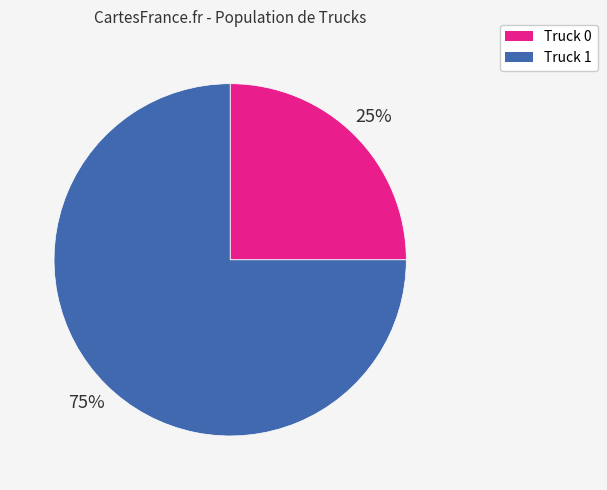

Which slice represents more than half of the pie?

Truck 1